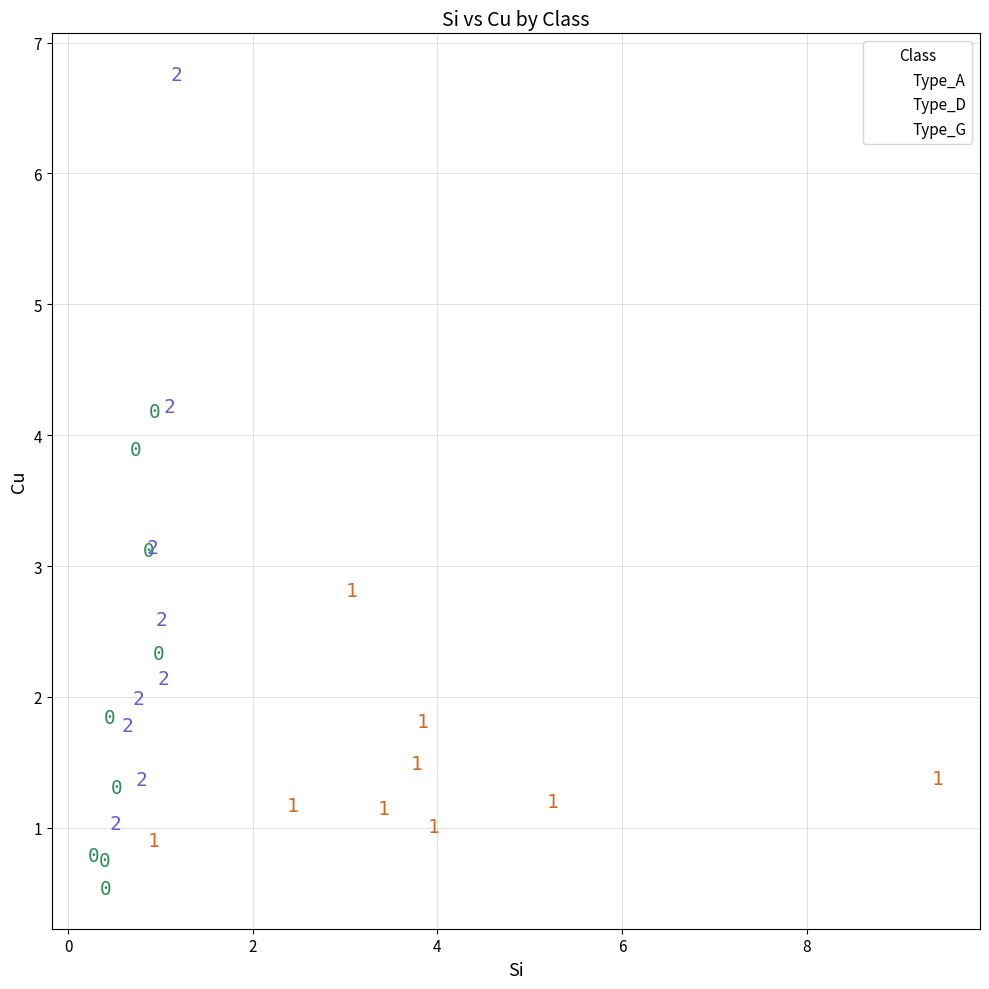

What are all the series names shown in the legend?

Type_A, Type_D, Type_G